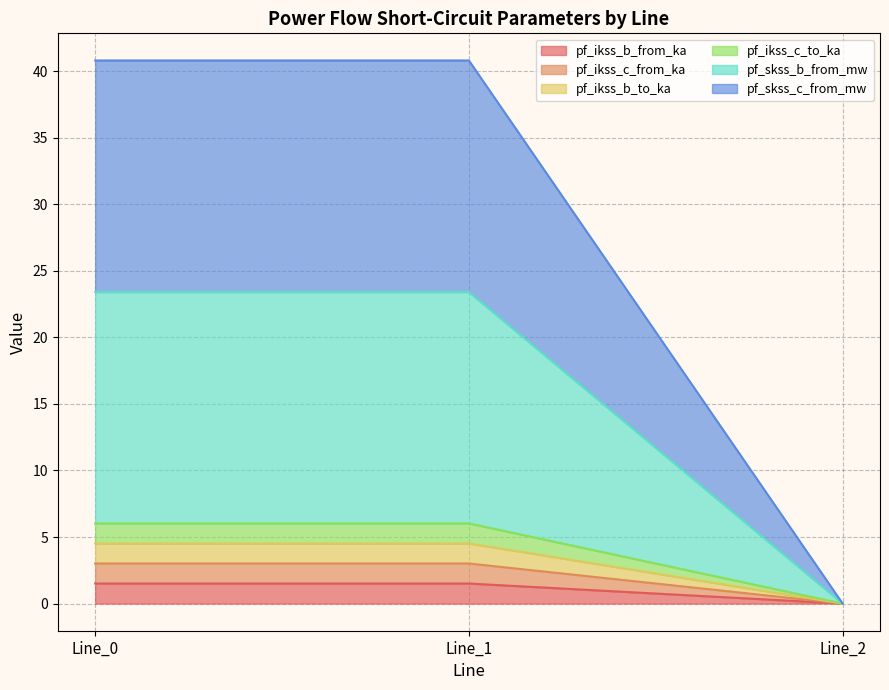

What is the value of the pf_ikss_c_from_ka point at the 1st from the left?

3.0